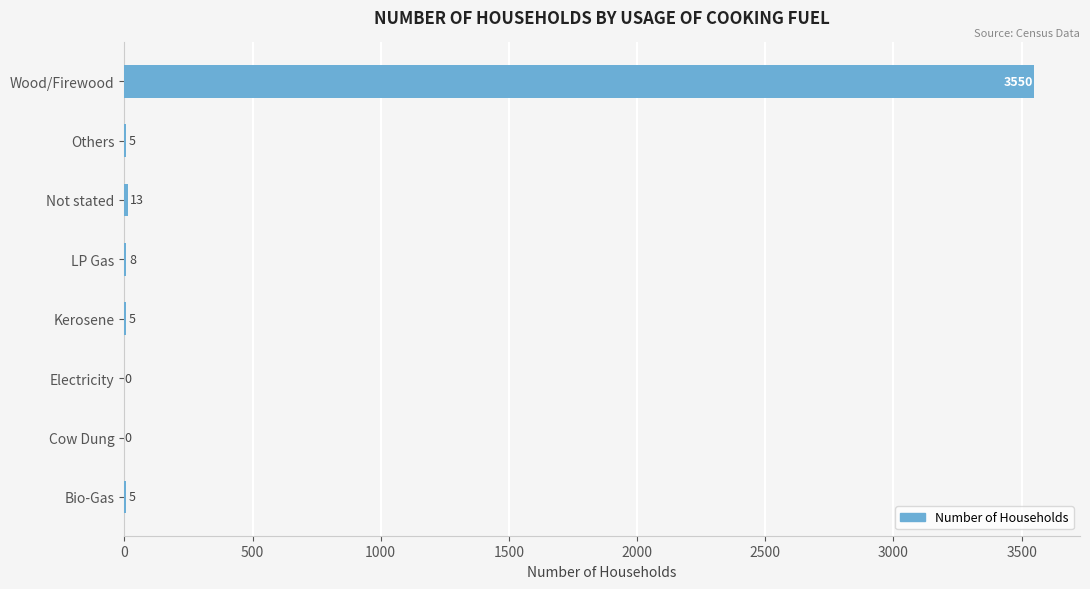

What is the change in value from Others to Wood/Firewood?

+3545